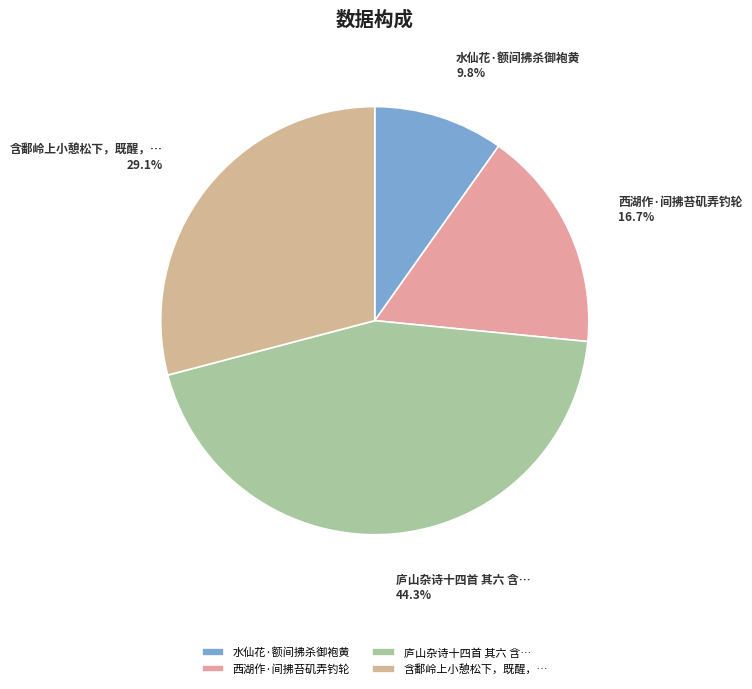

How many slices are in this pie chart?

4